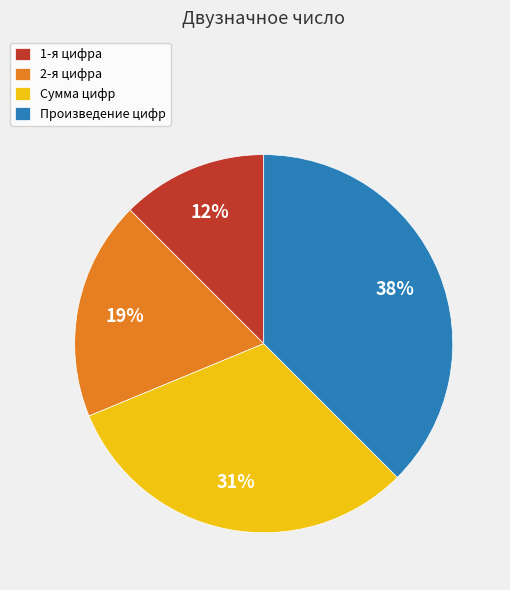

Combined, do 1-я цифра and Сумма цифр account for over 50%?

No